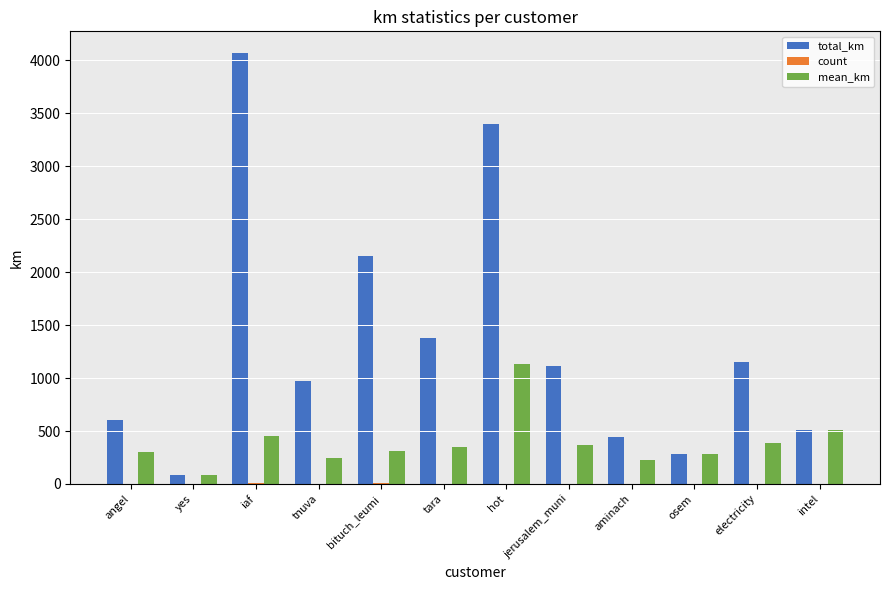

Which series changed the most between yes and iaf?

total_km